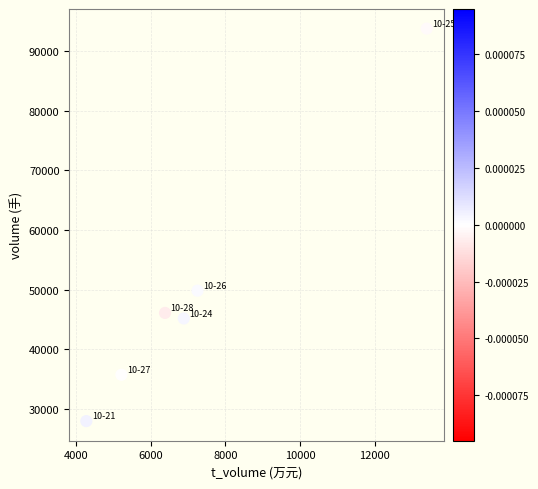

What is the range of X values (max minus min)?

9128